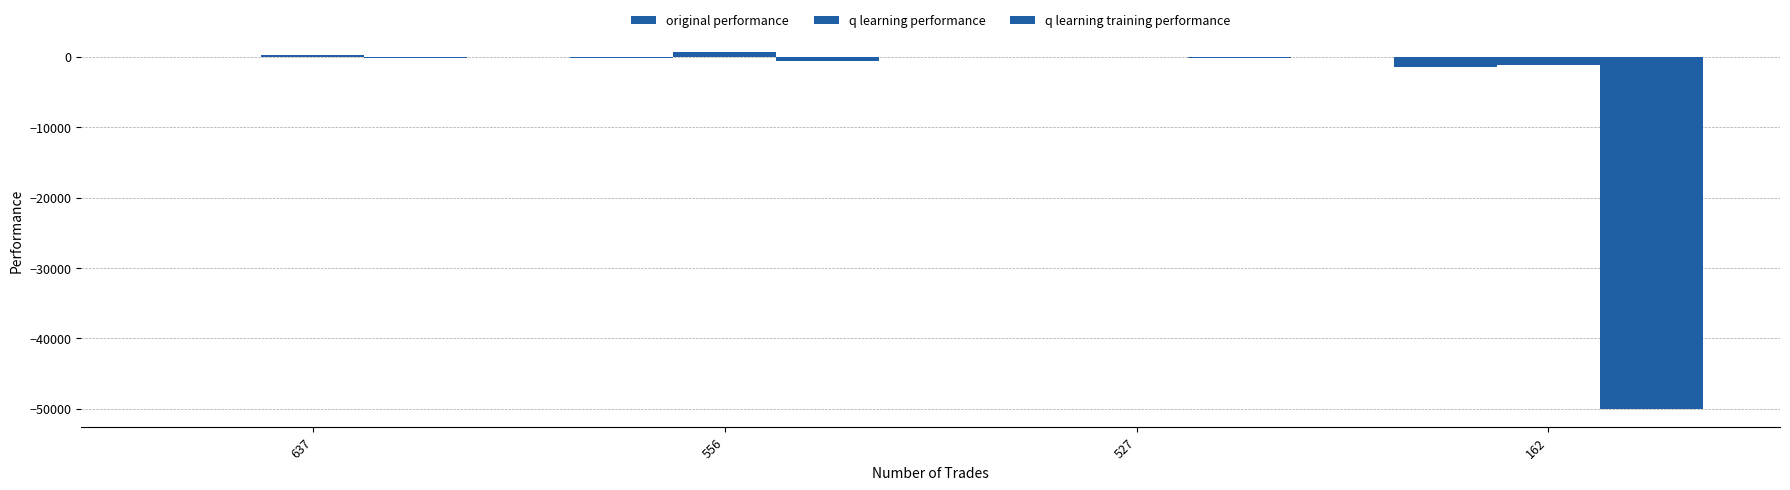

Count the number of data series in this chart.

3